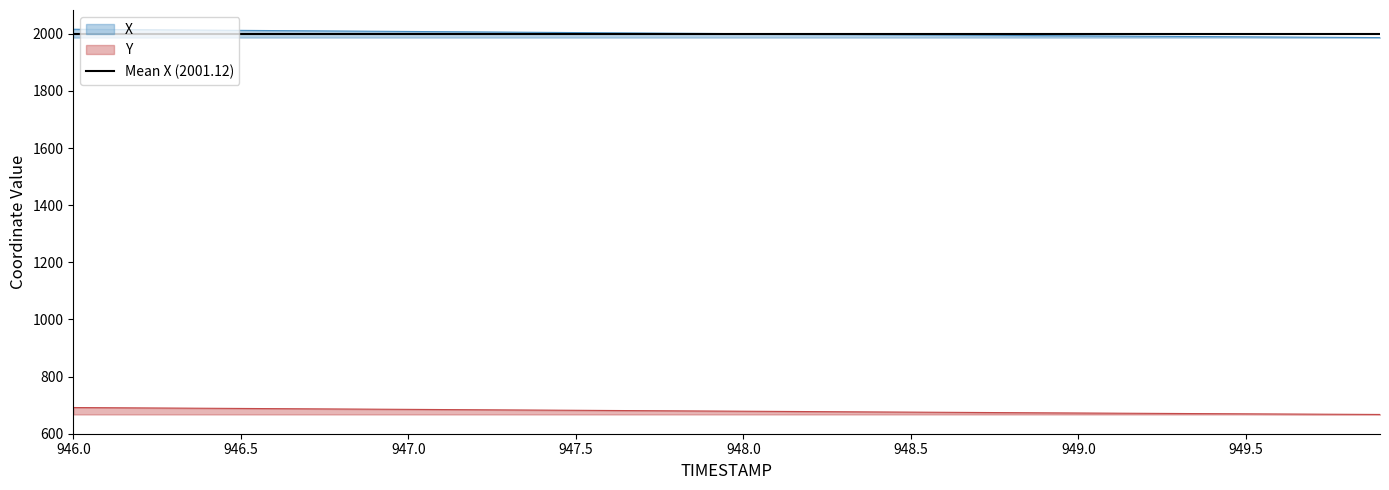

Is this an area chart (filled region under the line)?

No